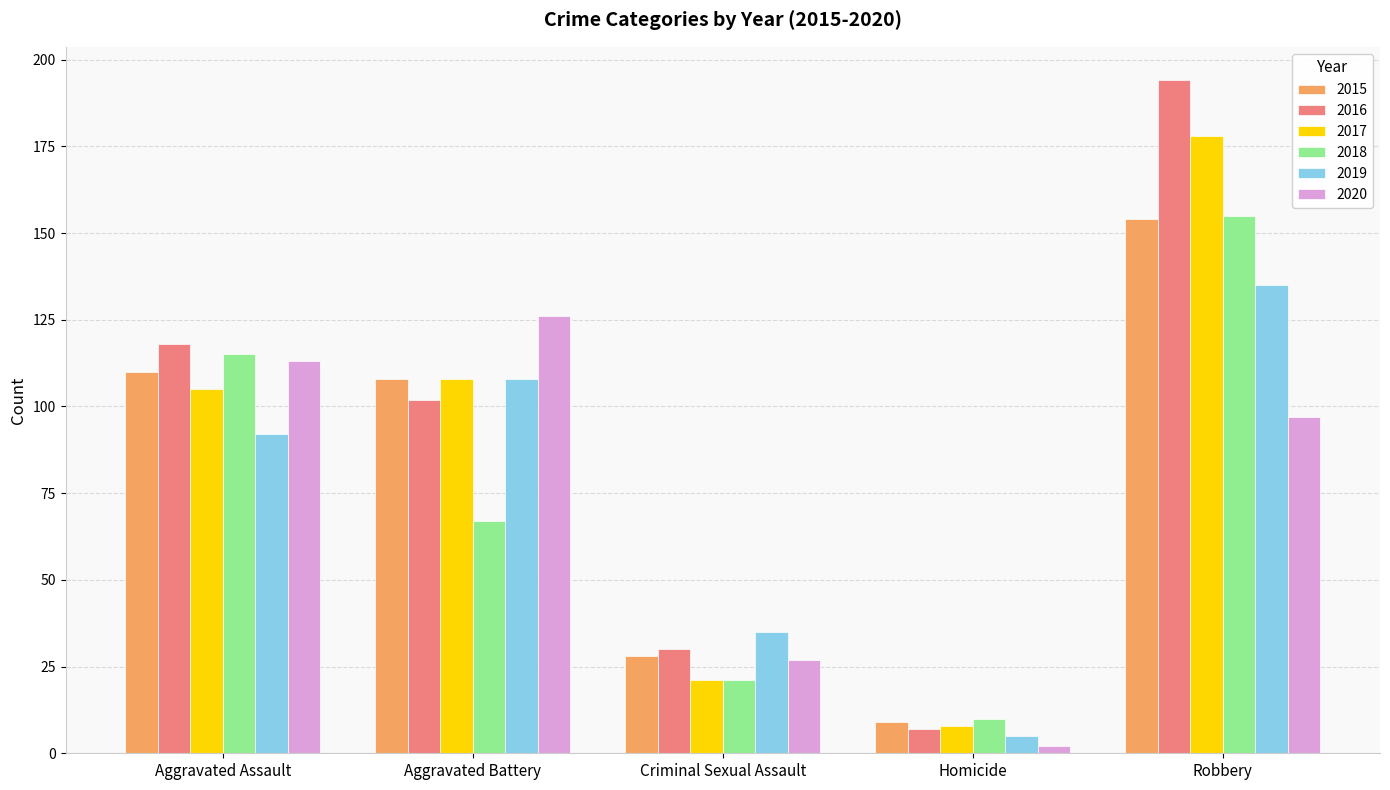

How many distinct data groups are displayed?

6